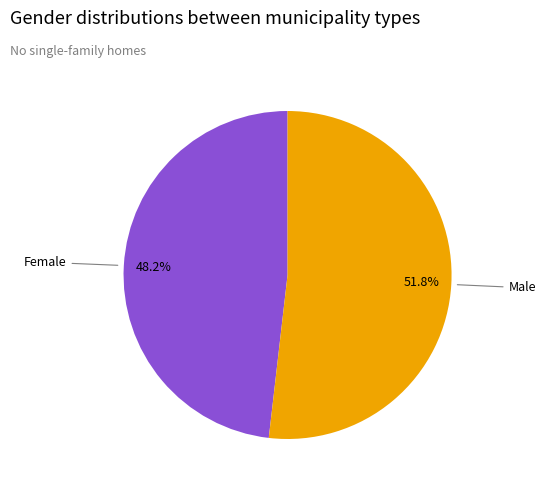

Is there a majority slice in this chart?

Yes